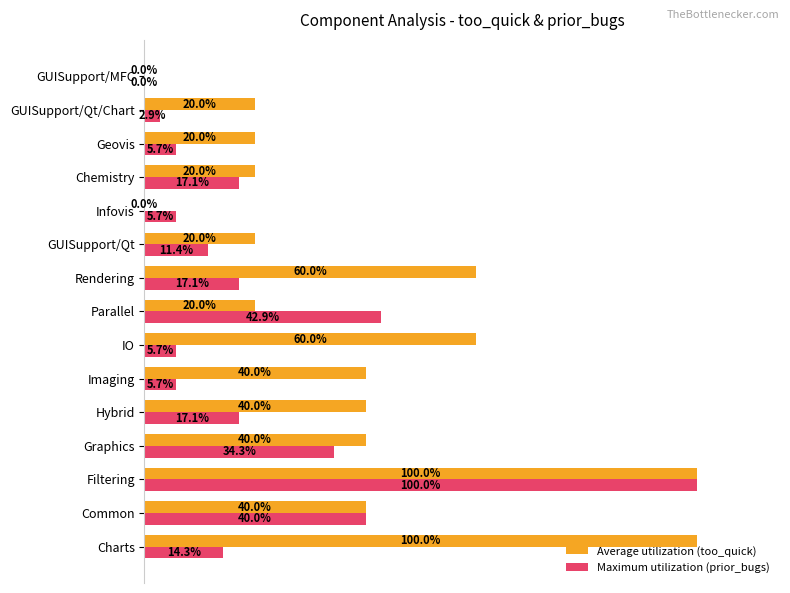

Which series has the largest total across all categories?

Average utilization (too_quick)